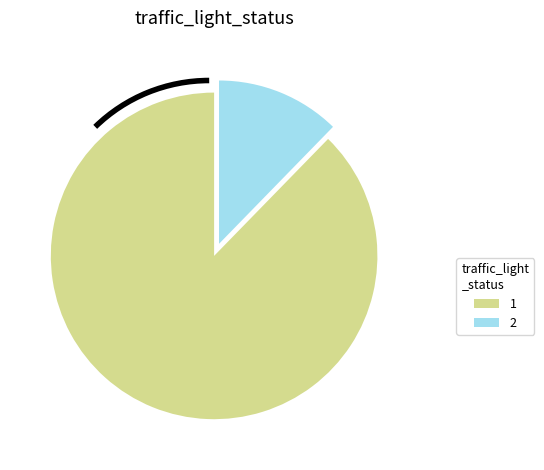

Is there any slice that represents more than half of the pie?

Yes